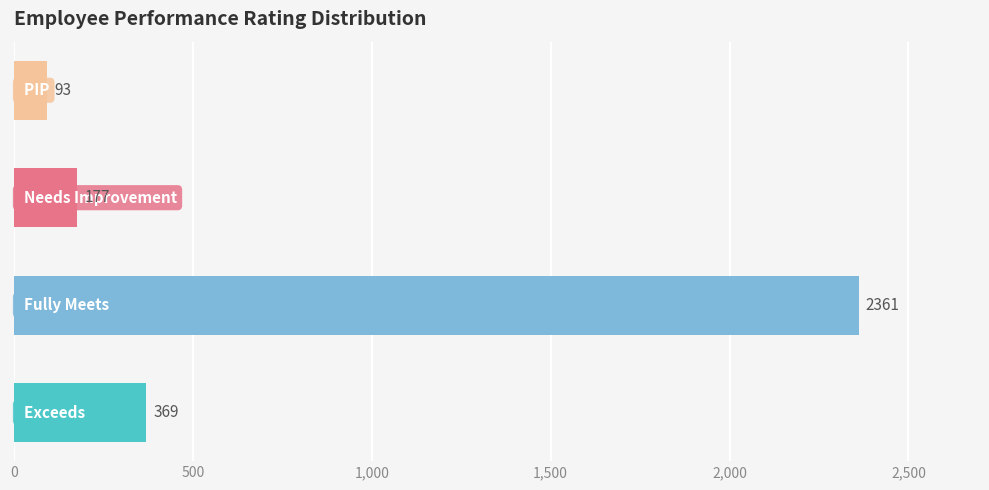

What is the difference between the maximum and minimum values?

2268